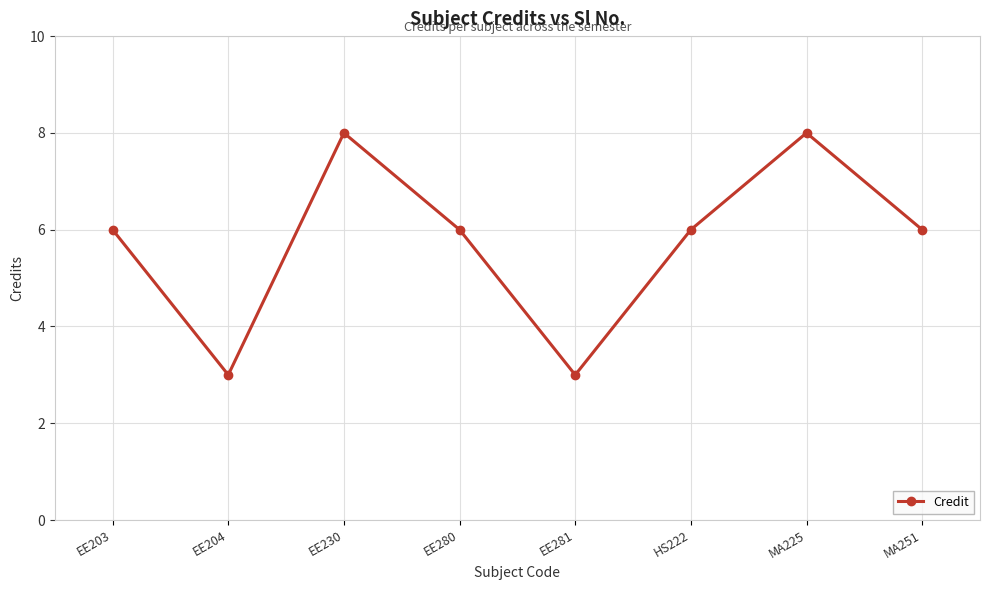

Approximately how many times larger is the value at EE280 compared to EE281?

2.0